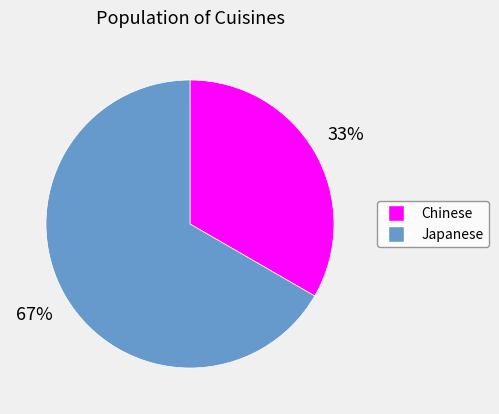

True or false: Chinese accounts for 33% of the total.

True